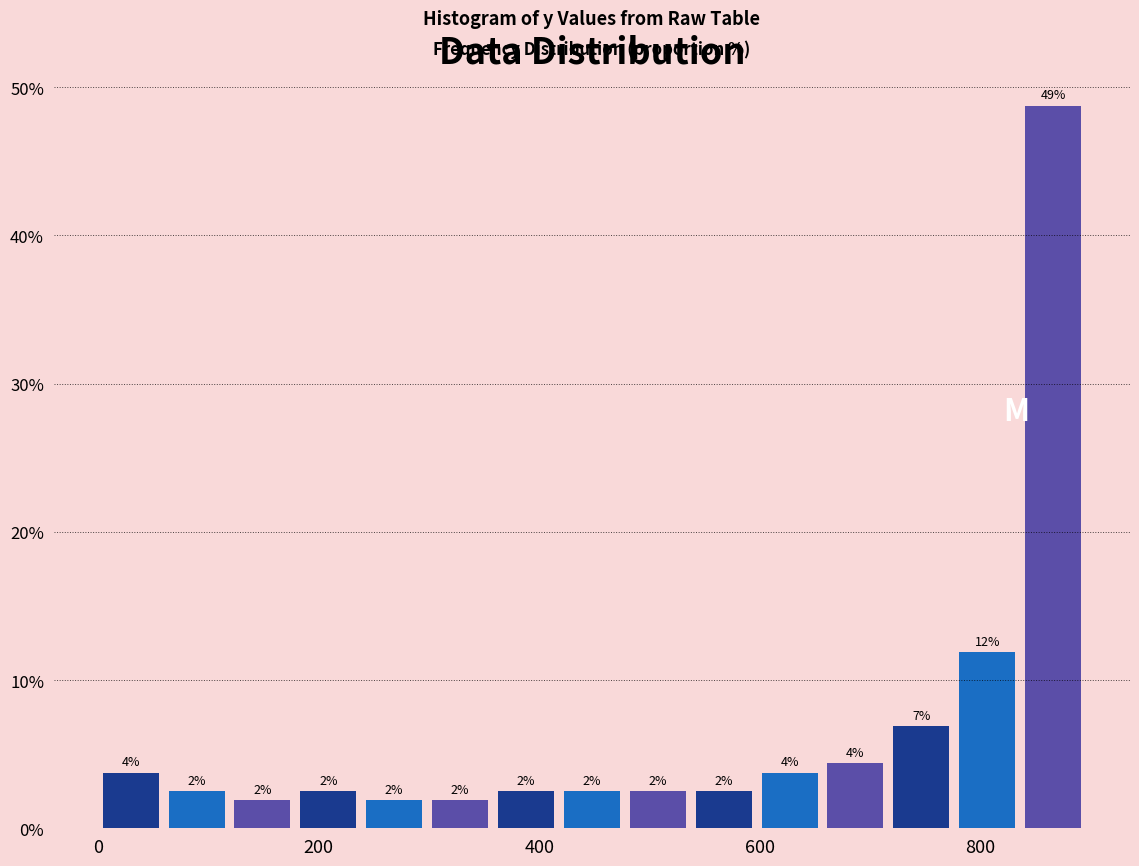

Around what value on the x-axis is the tallest bar? Give the approximate position of its centre, as read against the axis.

860